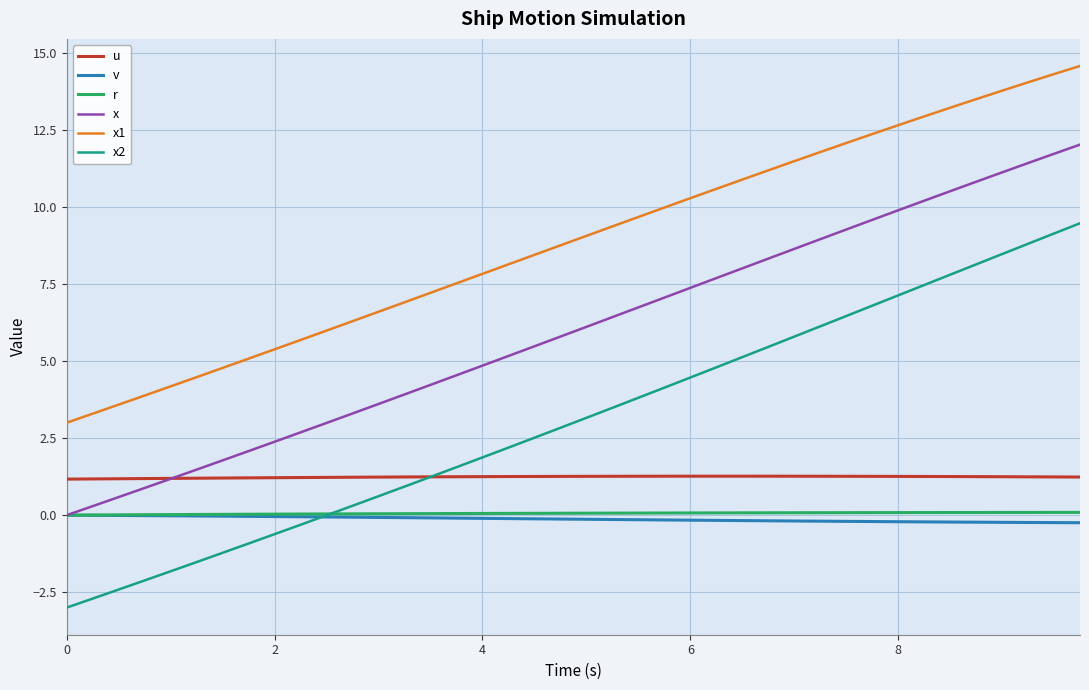

Which series has the largest range (max minus min)?

x2